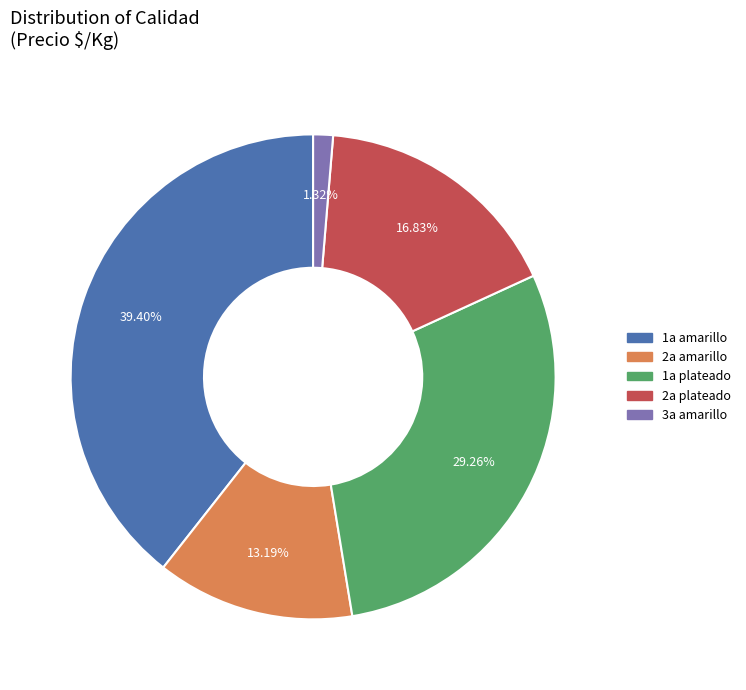

How many slices are in this pie chart?

5